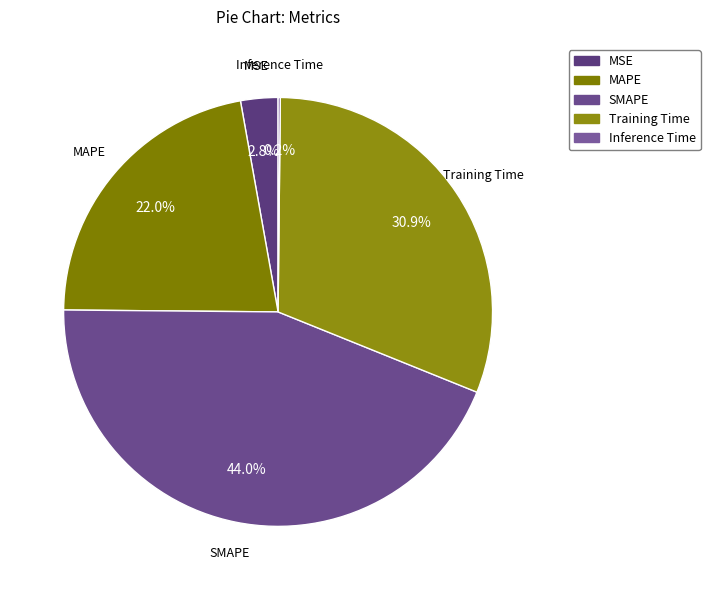

To the nearest percent, what is the difference between the largest and smallest slice percentages?

44%